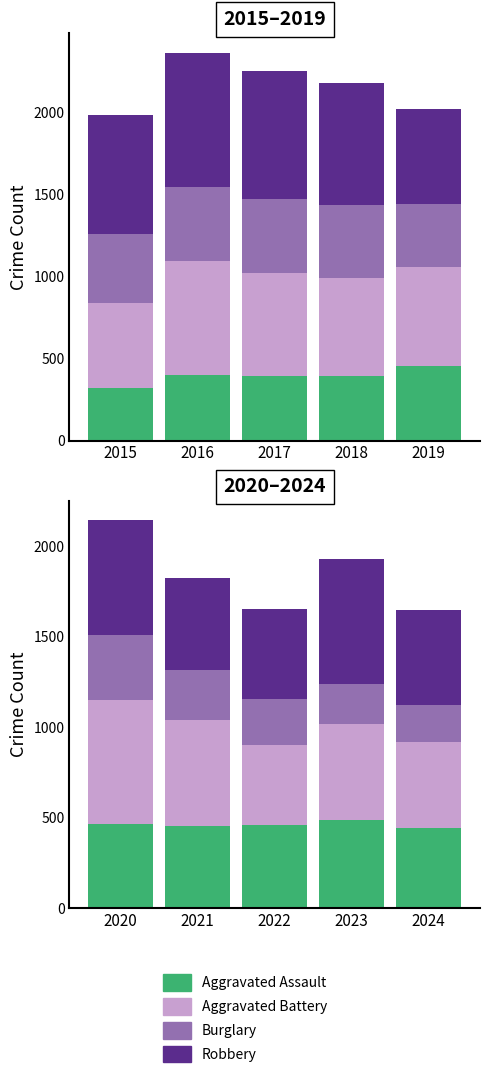

Which series has the largest total across all categories?

Robbery